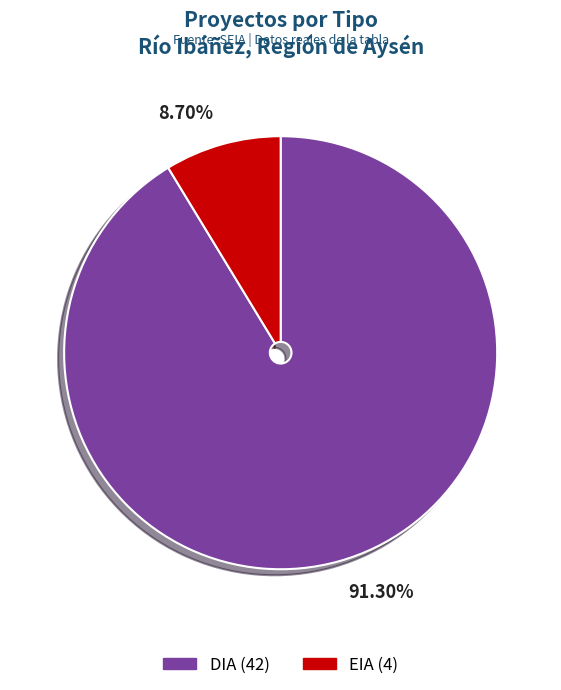

Between EIA and DIA, which is larger?

DIA